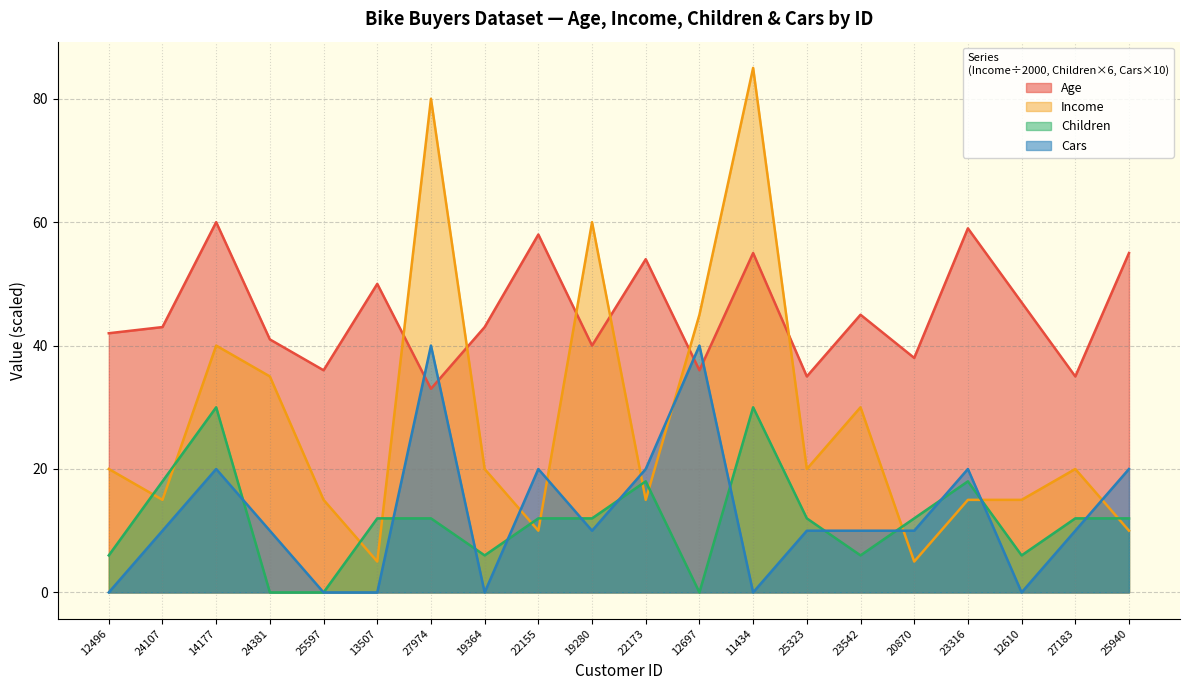

Between 25323 and 23542, which is larger?

23542